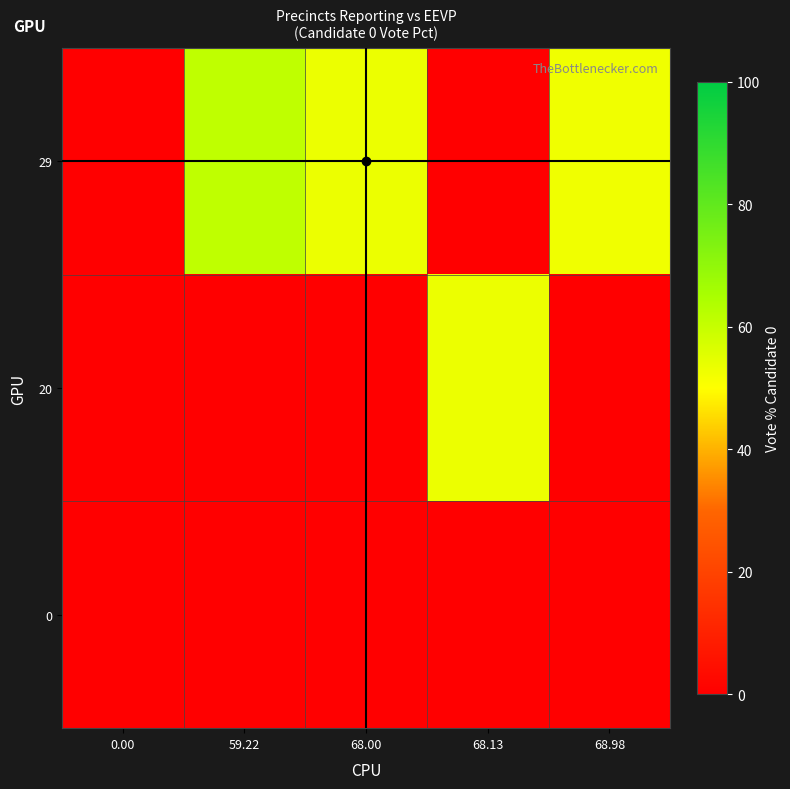

Reading right to left, extract all data points from this chart.

row_0: 0.0	0.0	0.0	0.0	0.0
row_1: 0.0	53.2	0.0	0.0	0.0
row_2: 52.6	0.0	53.3	61.2	0.0